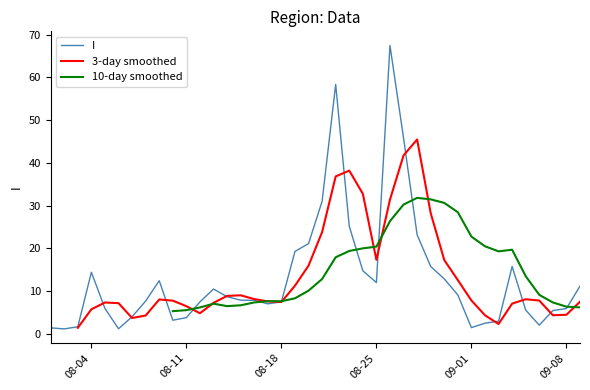

What is the maximum value for I?

67.5